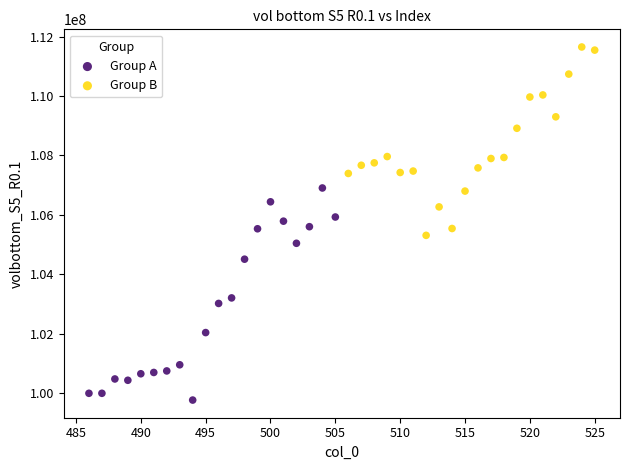

Which series has the largest Y range (max minus min)?

Group A